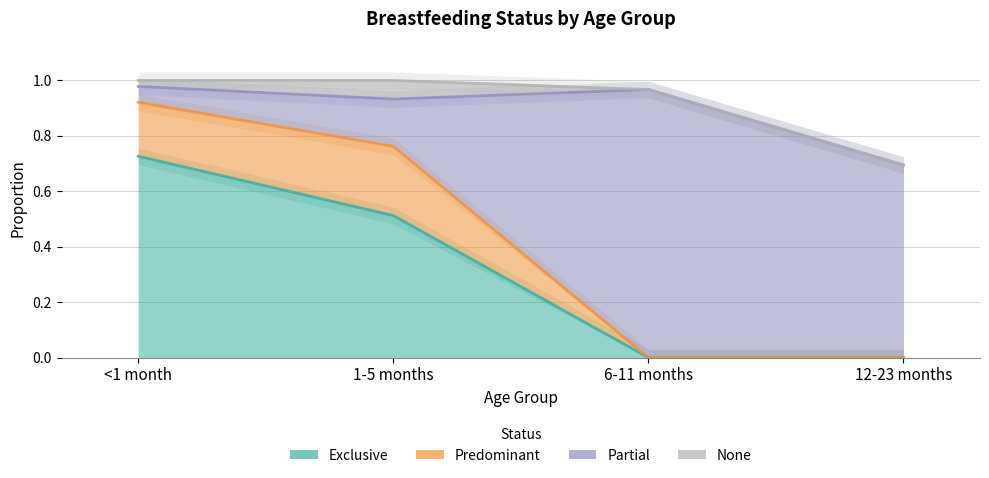

Which series has the largest total across all categories?

Partial